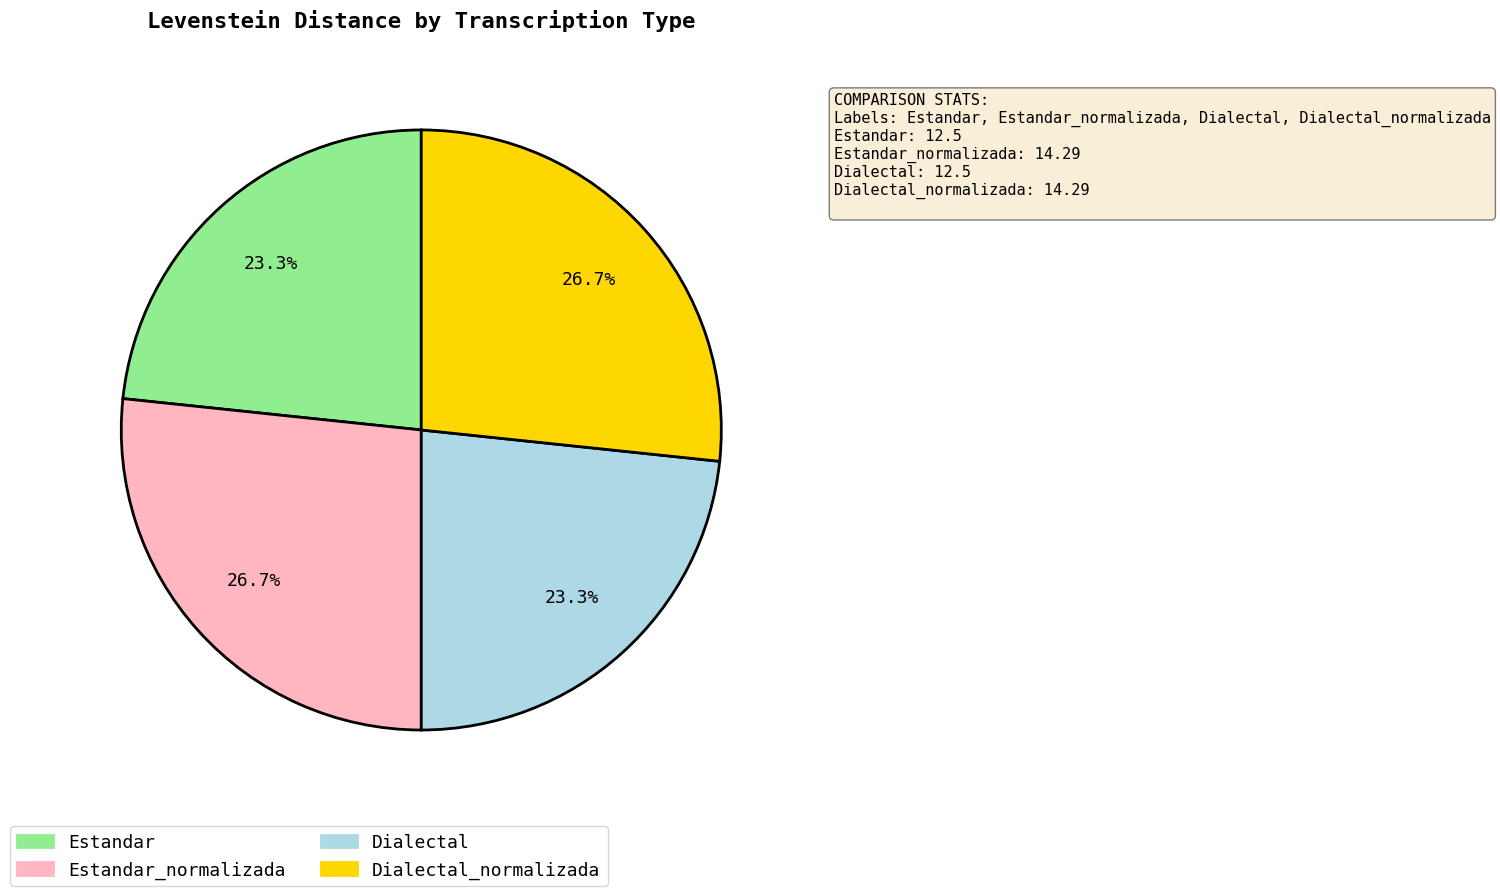

Is there a majority slice in this chart?

No